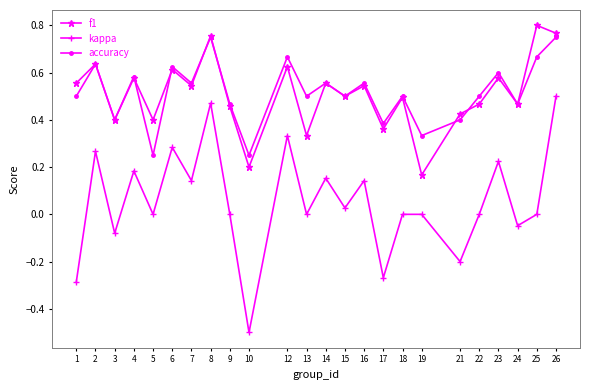

The accuracy series shows 0.5 at 9. True or false?

True